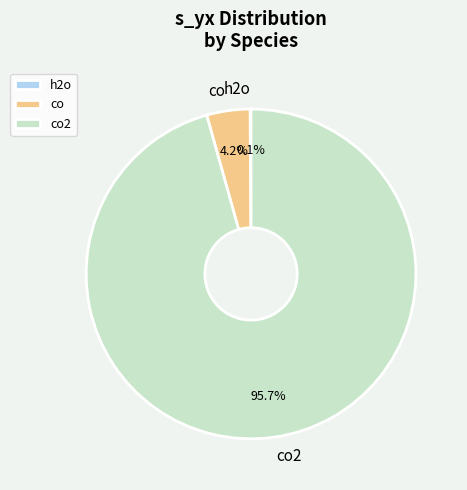

Is there a majority slice in this chart?

Yes